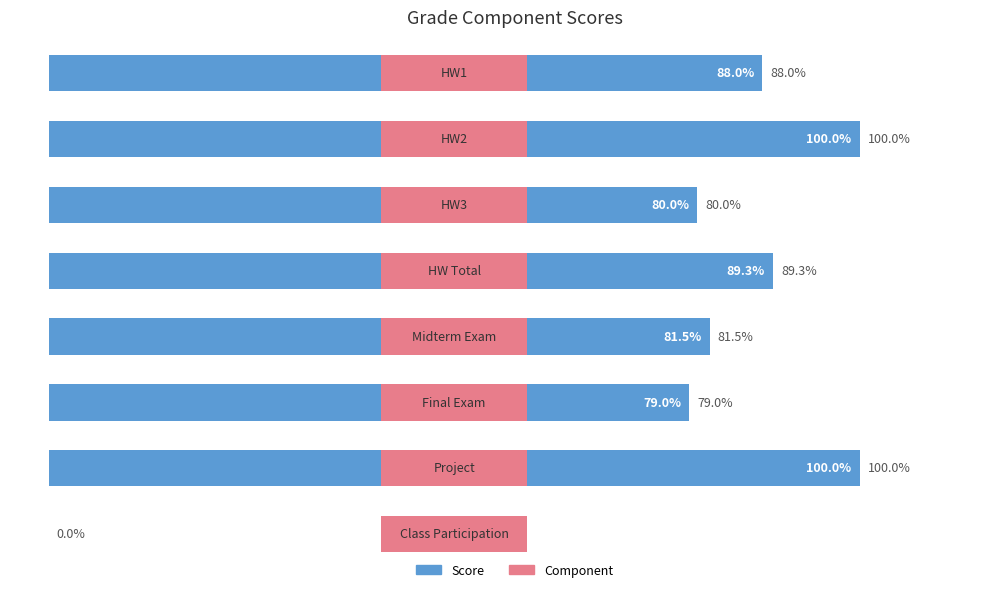

What is the difference between the maximum and minimum values?

1.0